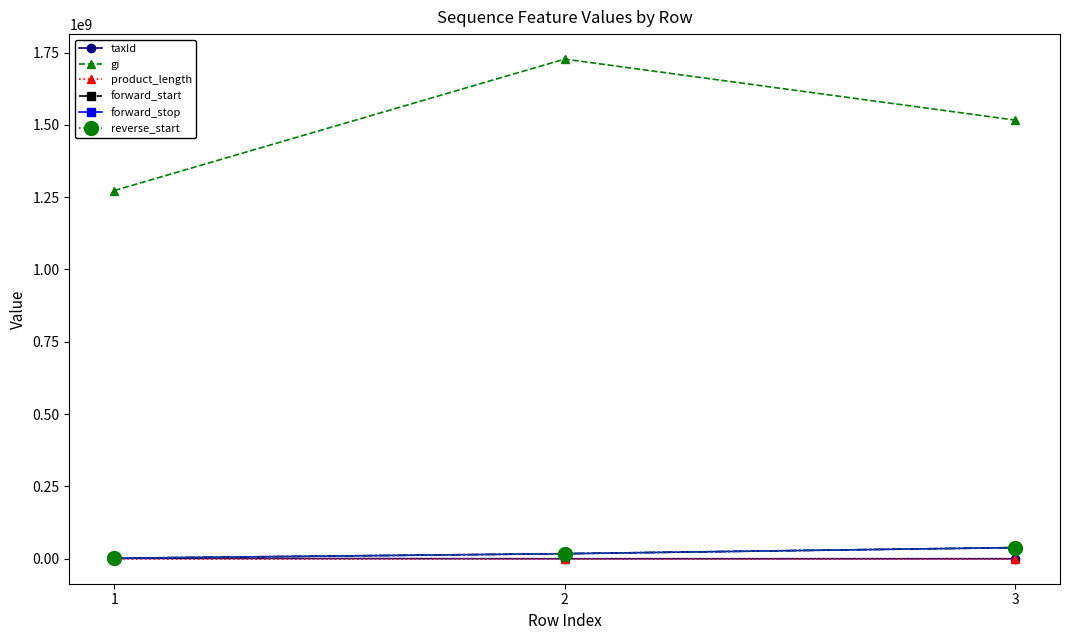

What is the maximum value shown in the chart?

1727326099